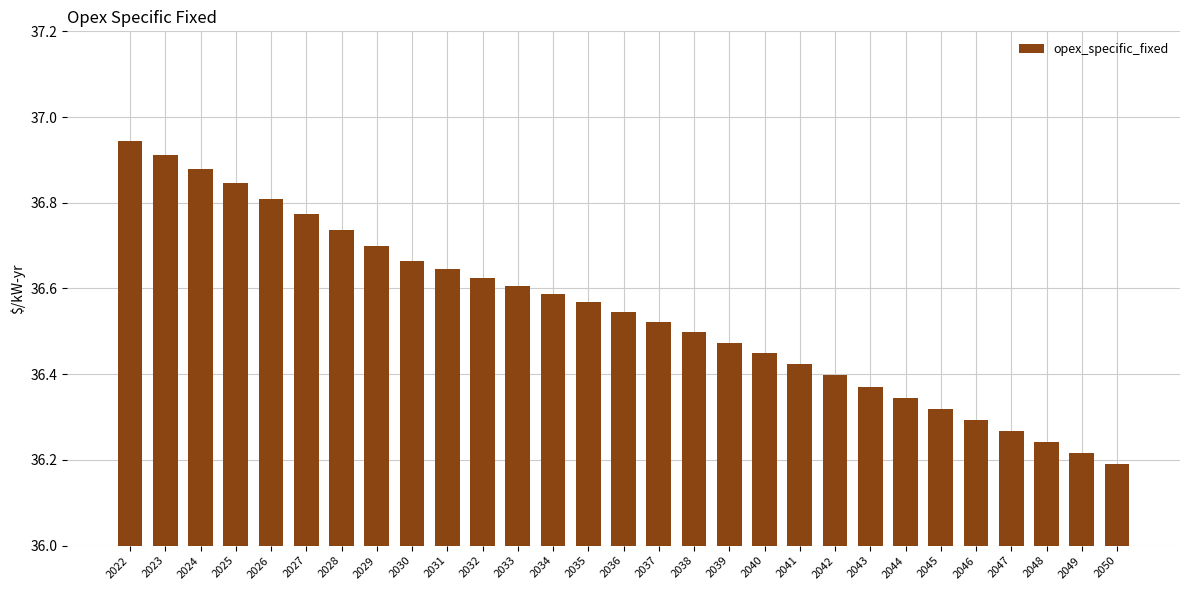

Rank the categories by value from lowest to highest.

2050, 2049, 2048, 2047, 2046, 2045, 2044, 2043, 2042, 2041, 2040, 2039, 2038, 2037, 2036, 2035, 2034, 2033, 2032, 2031, 2030, 2029, 2028, 2027, 2026, 2025, 2024, 2023, 2022